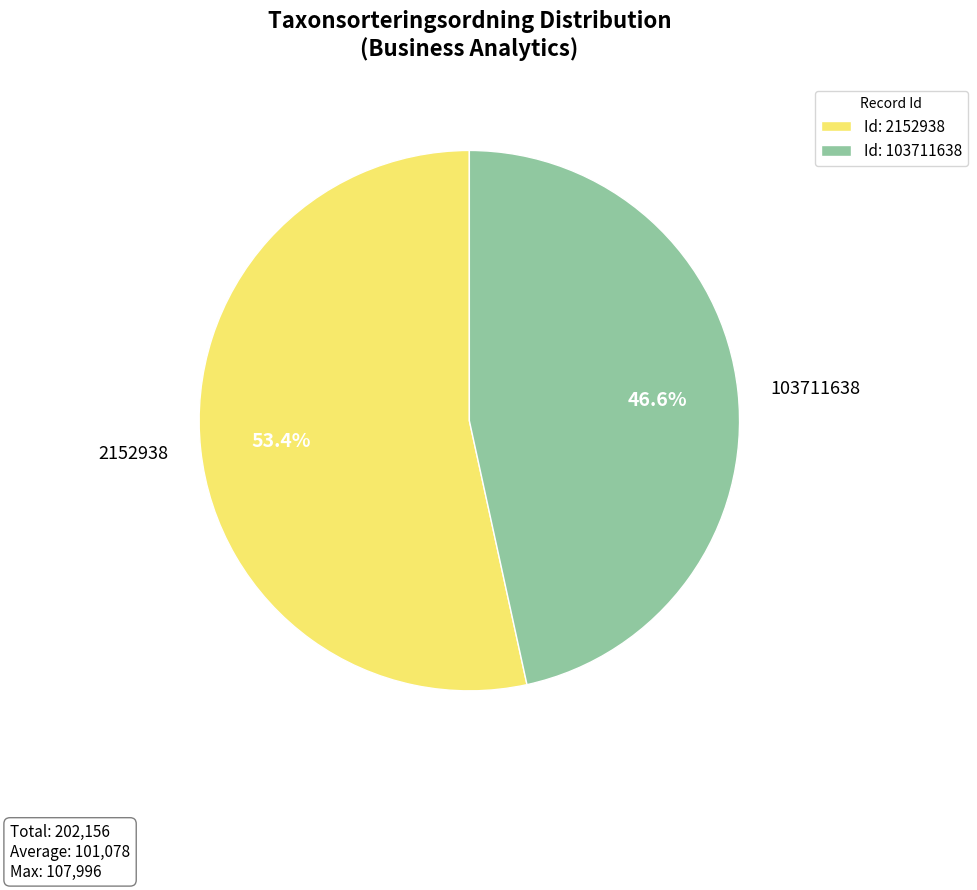

What portion of the pie excludes 2152938?

46.6%